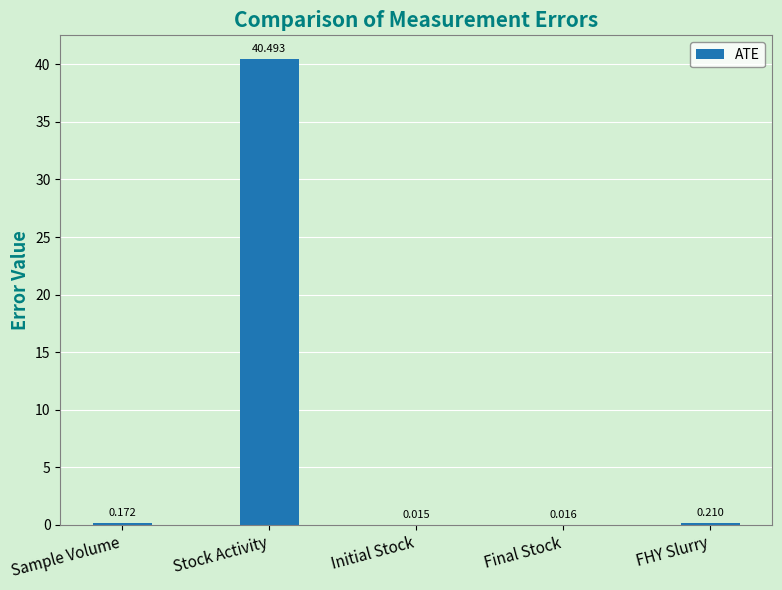

What is the difference between the values at Final Stock and Stock Activity?

40.5